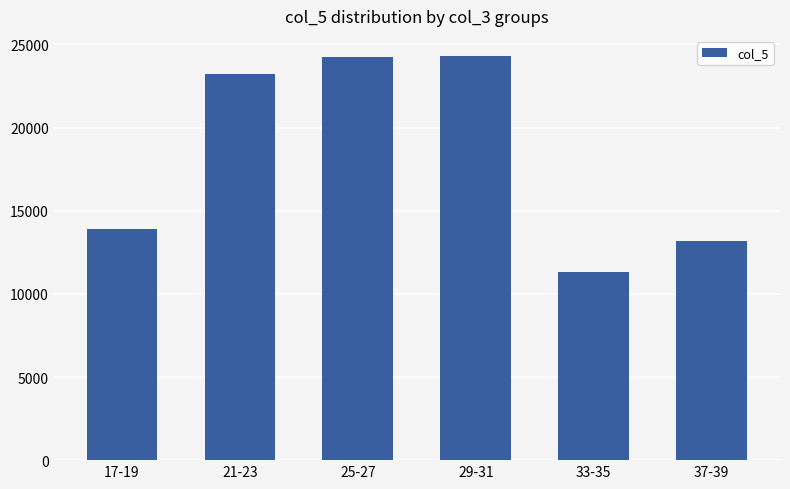

What is the ratio of the value at 33-35 to the value at 17-19?

0.8